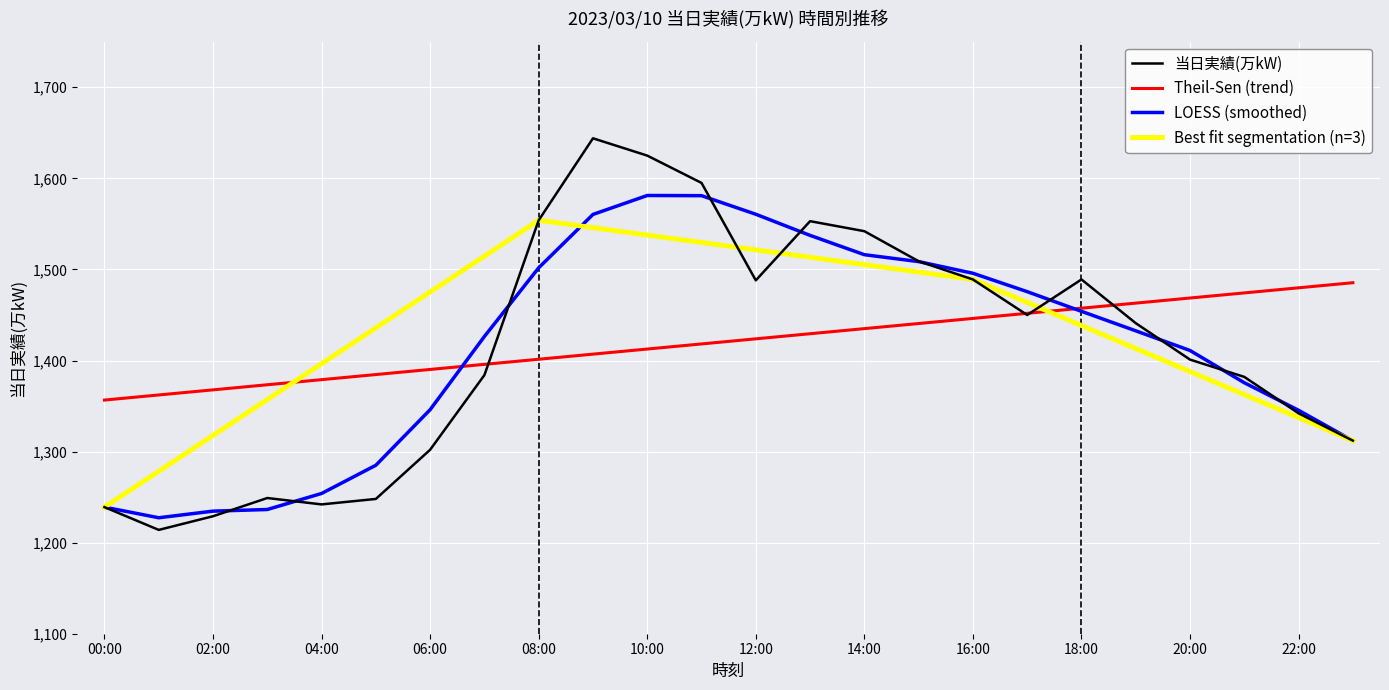

Reading left to right, extract all data points from this chart.

1239	1214	1229	1249	1242	1248	1302	1384	1554	1644	1625	1595	1488	1553	1542	1509	1489	1450	1489	1441	1401	1382	1342	1312